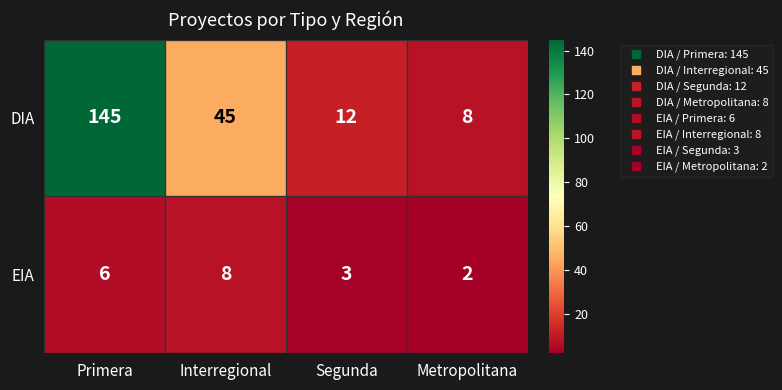

At how many categories does at least one series exceed 34?

2